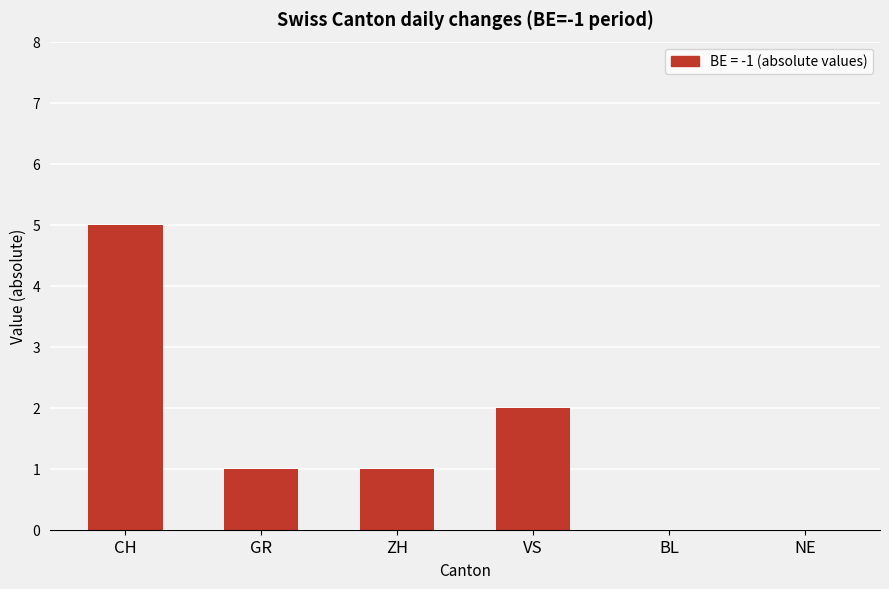

What is the sum of all values?

9